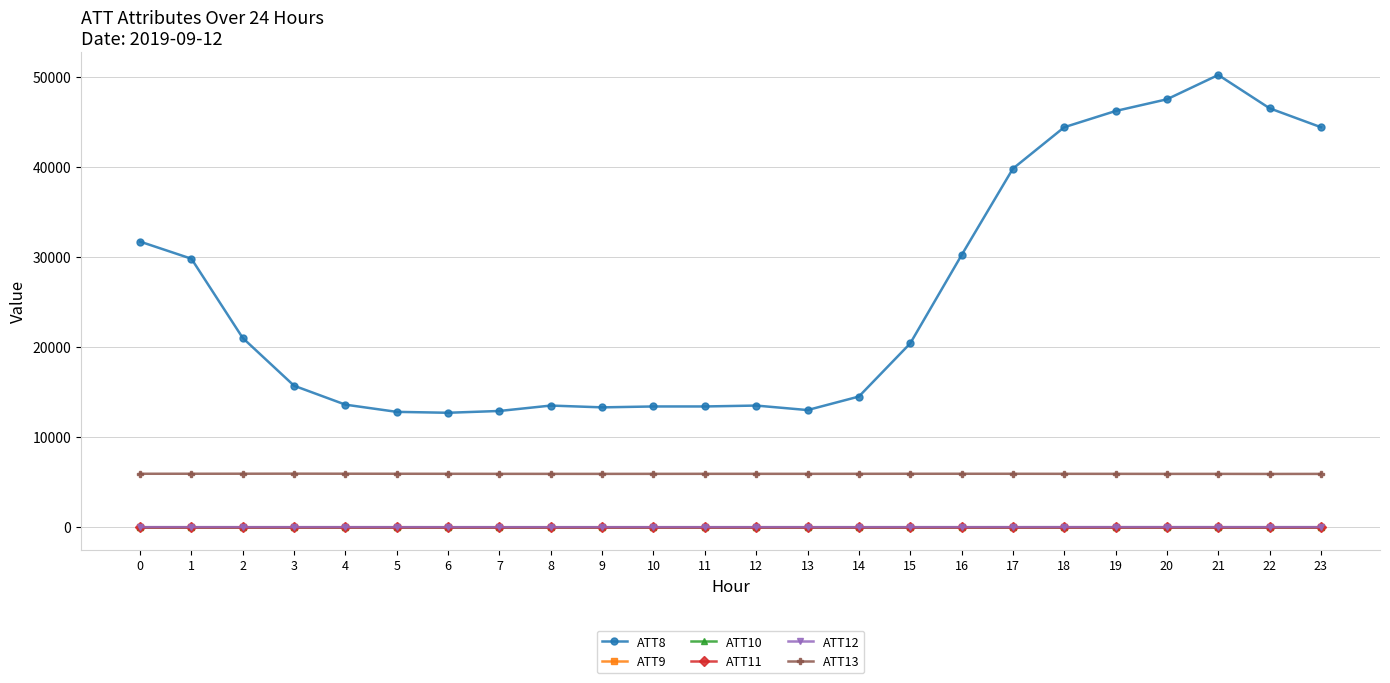

Is this an area chart (filled region under the line)?

No